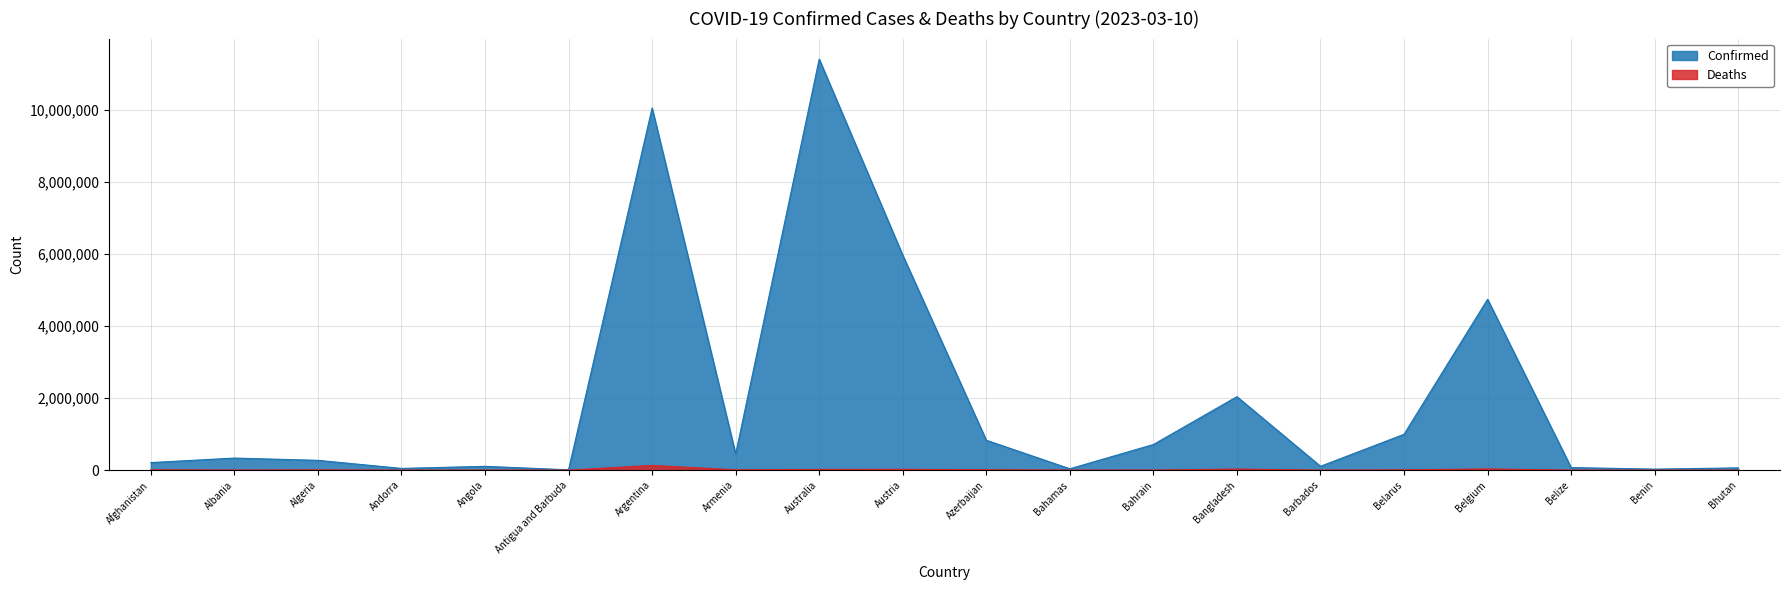

How many distinct data groups are displayed?

2